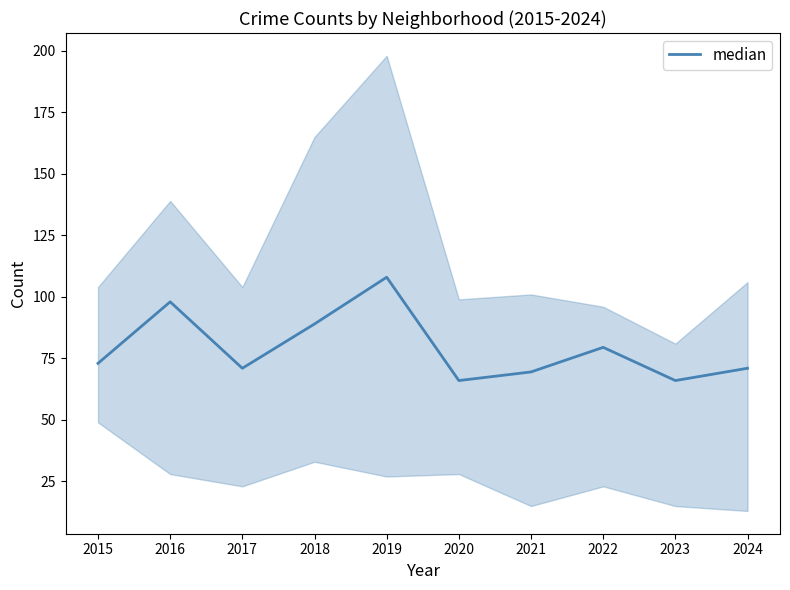

Is it true that the value at 2018 is 89.0?

True